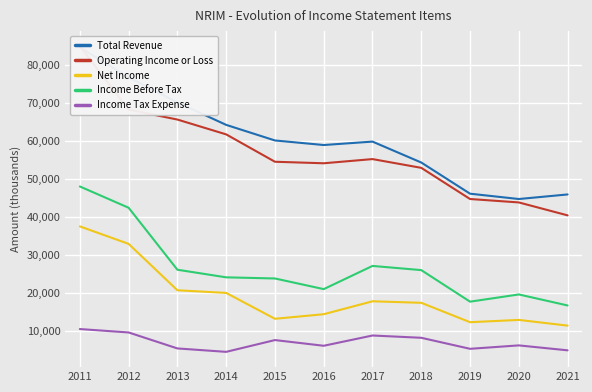

True or false: Income Tax Expense and Total Revenue cross at least once.

False